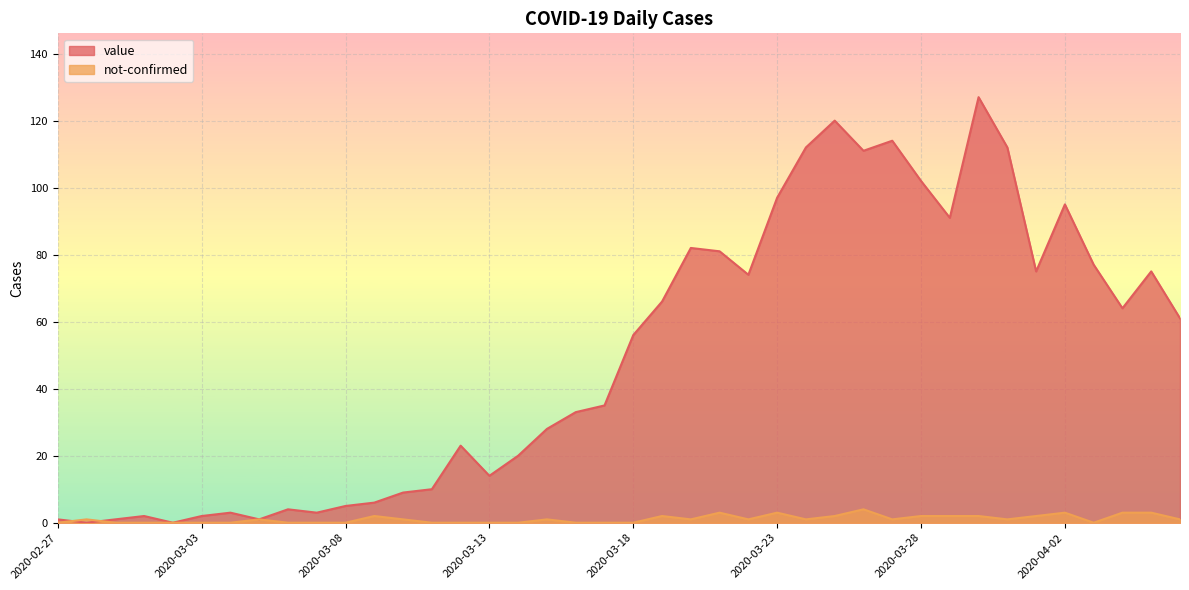

How many lines are shown in the chart?

2